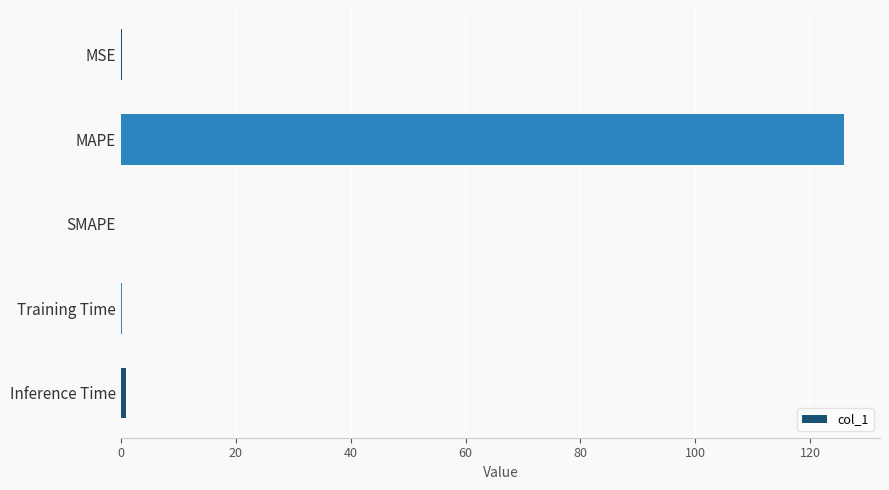

The value at SMAPE is 81.4. True or false?

False